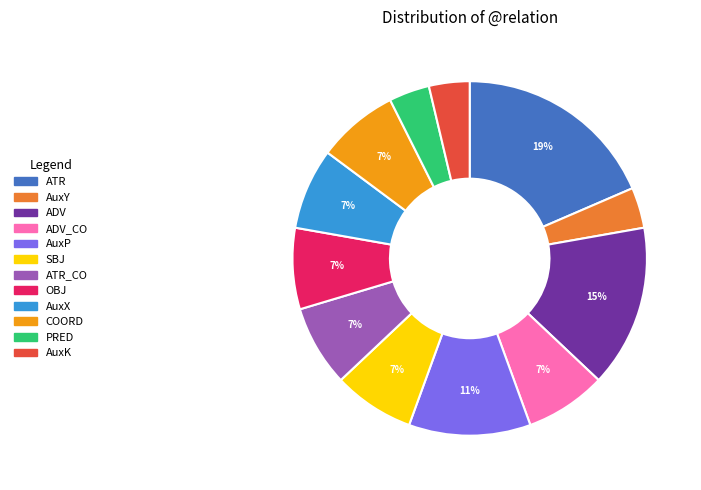

How many segments does this pie chart have?

12